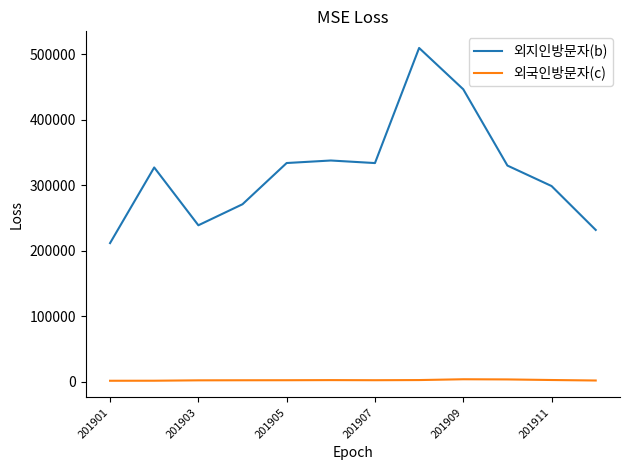

At how many categories does at least one series exceed 216866?

11